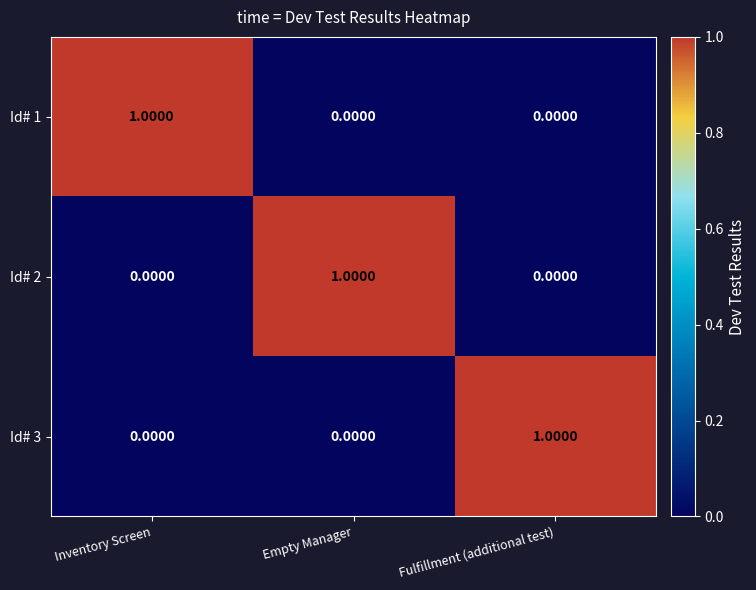

Is the value of Id# 1 at Inventory Screen greater than the value of Id# 3 at Empty Manager?

Yes